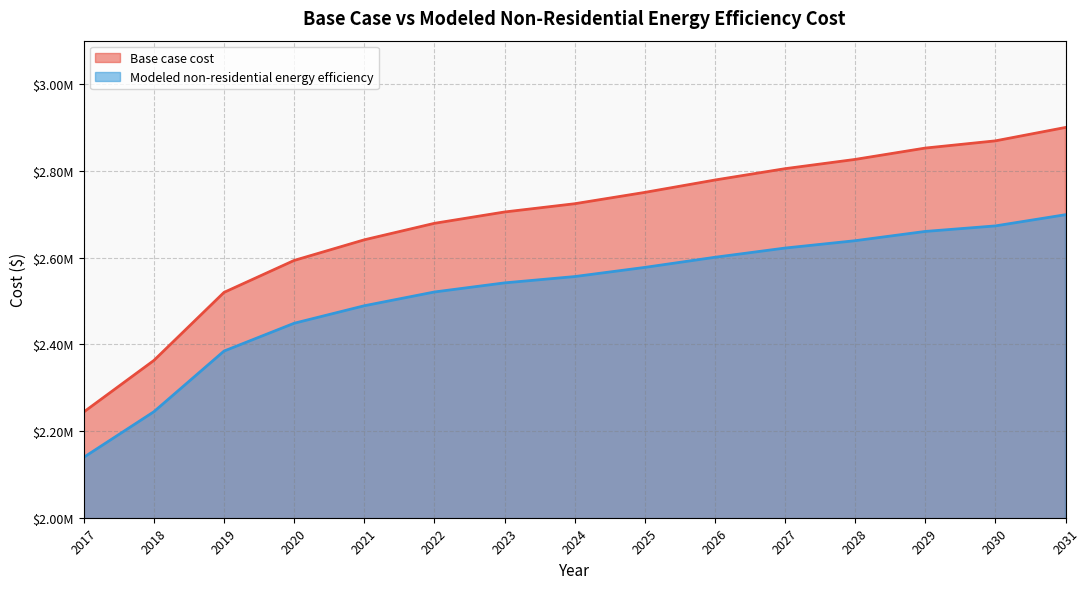

True or false: Base case cost has more than 2 points higher than both neighbors.

False